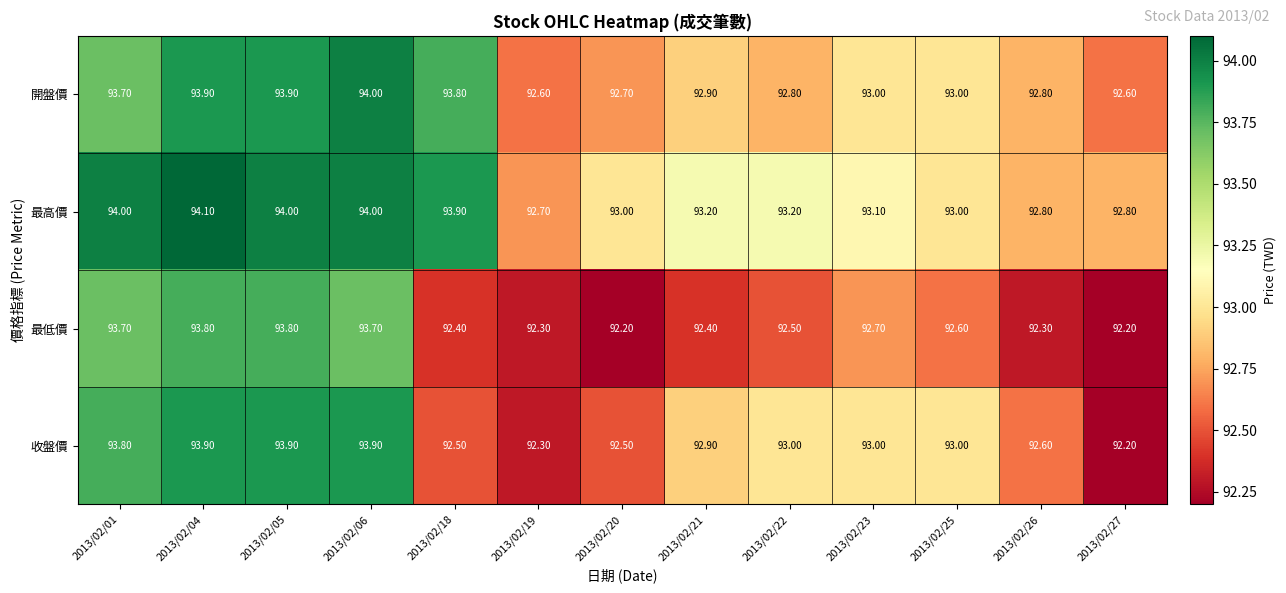

What is the total value across all series at 2013/02/21?

371.4